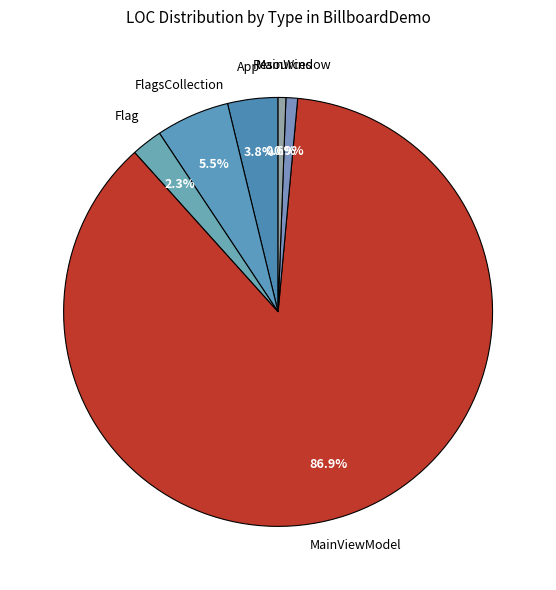

Count the number of slices in the pie.

6